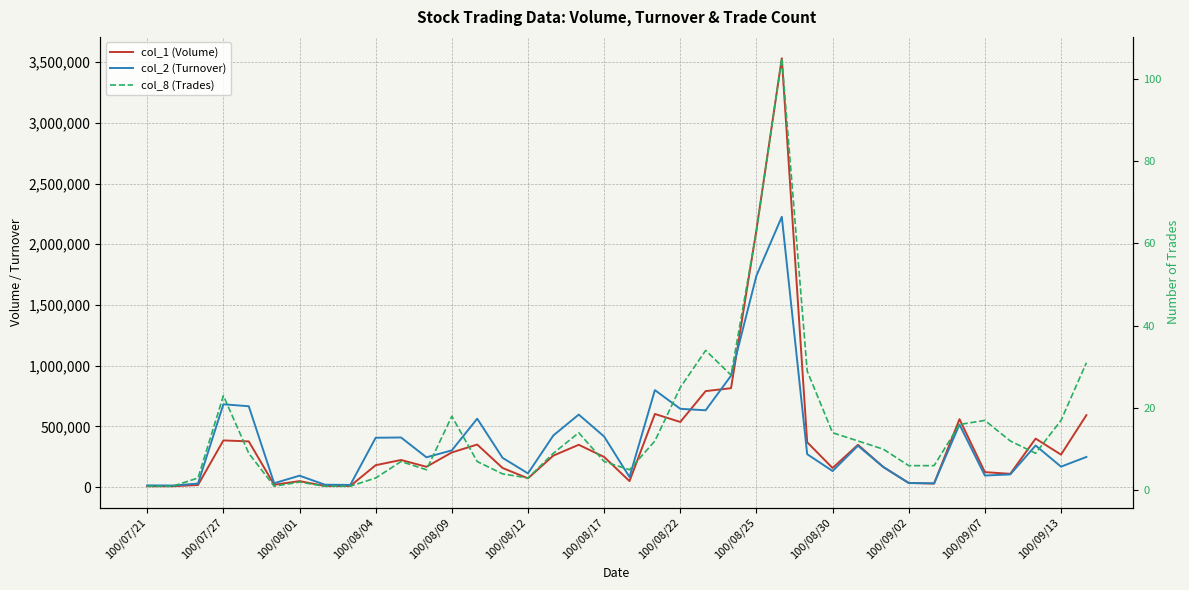

True or false: col_8 (Trades) and col_1 (Volume) cross at least once.

False